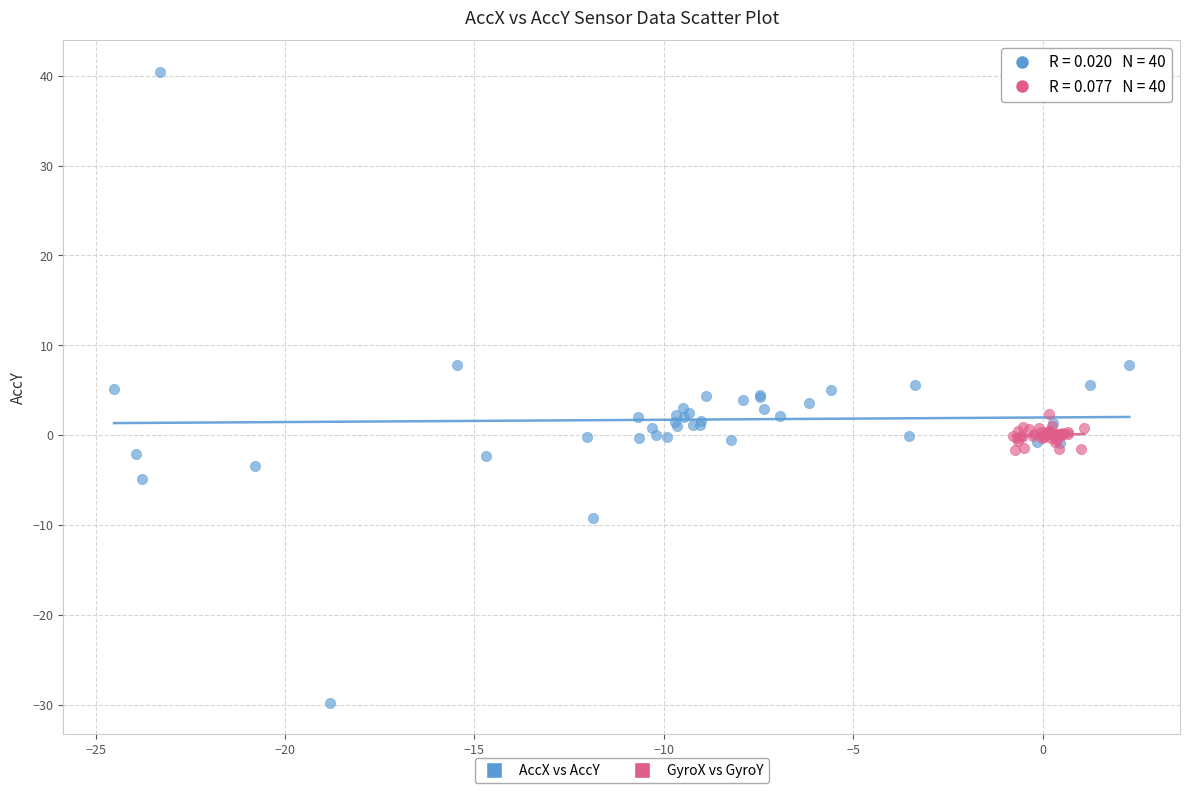

What are all the series names shown in the legend?

AccX vs AccY, GyroX vs GyroY